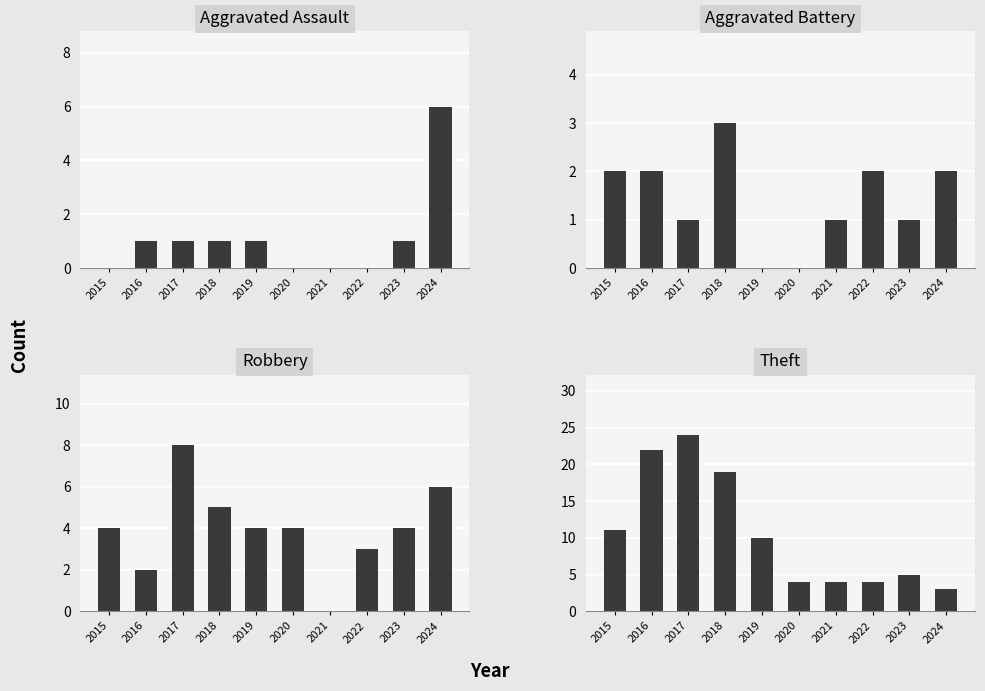

What is the sum of all Aggravated Assault values?

11